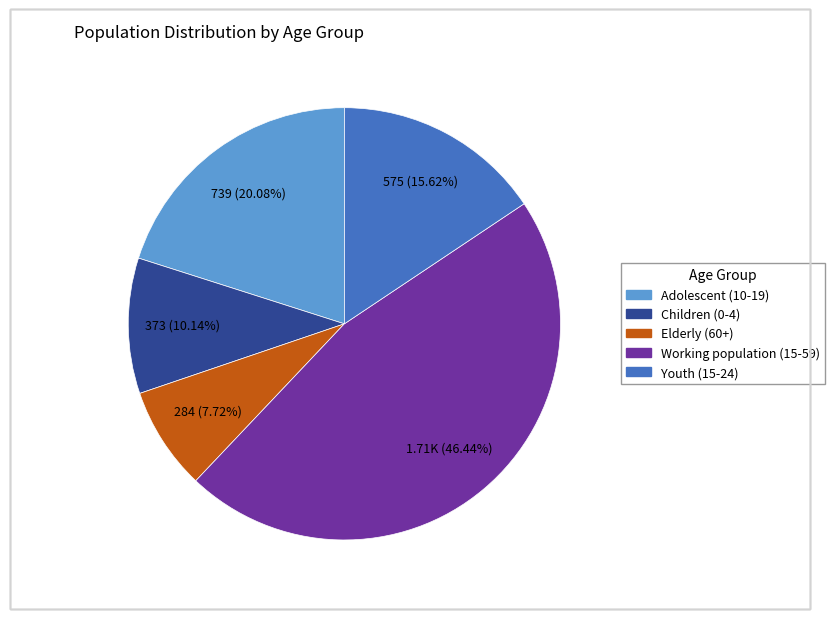

Which slice is the largest?

Working population (15-59)